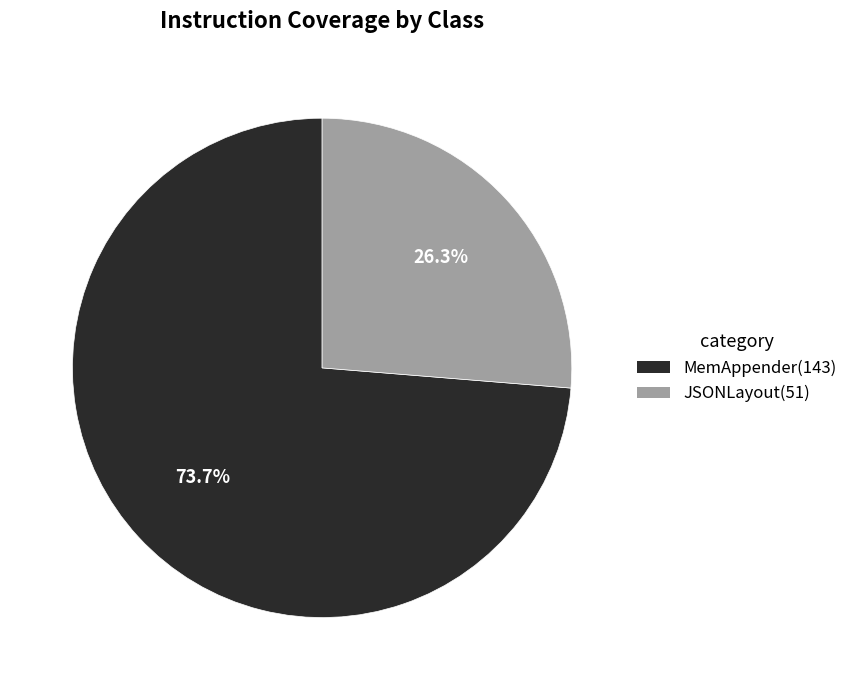

How many slices are in this pie chart?

2